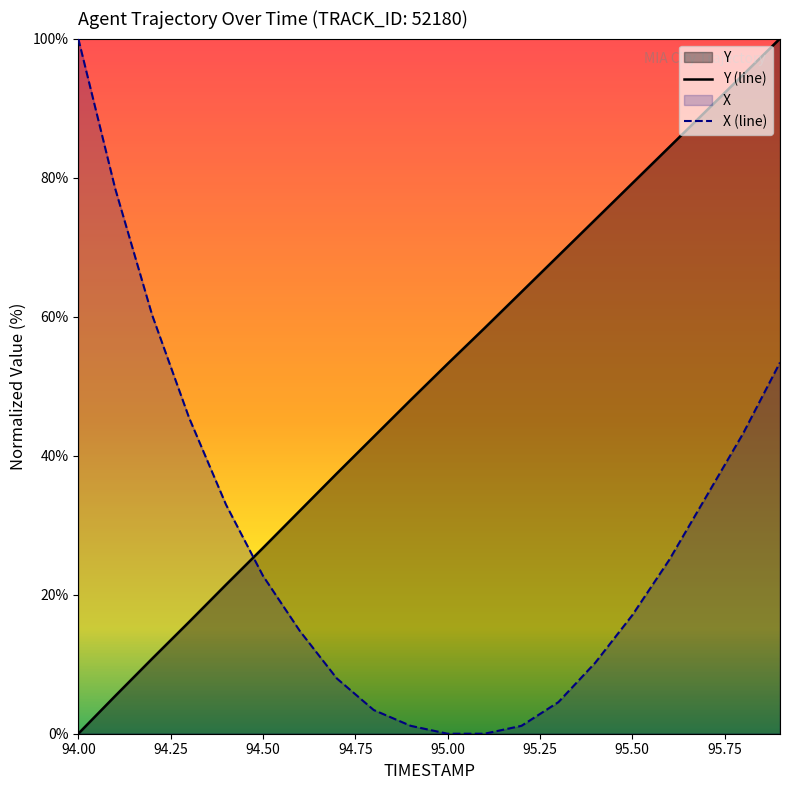

What is the total value across all series at 94.00?

100.0